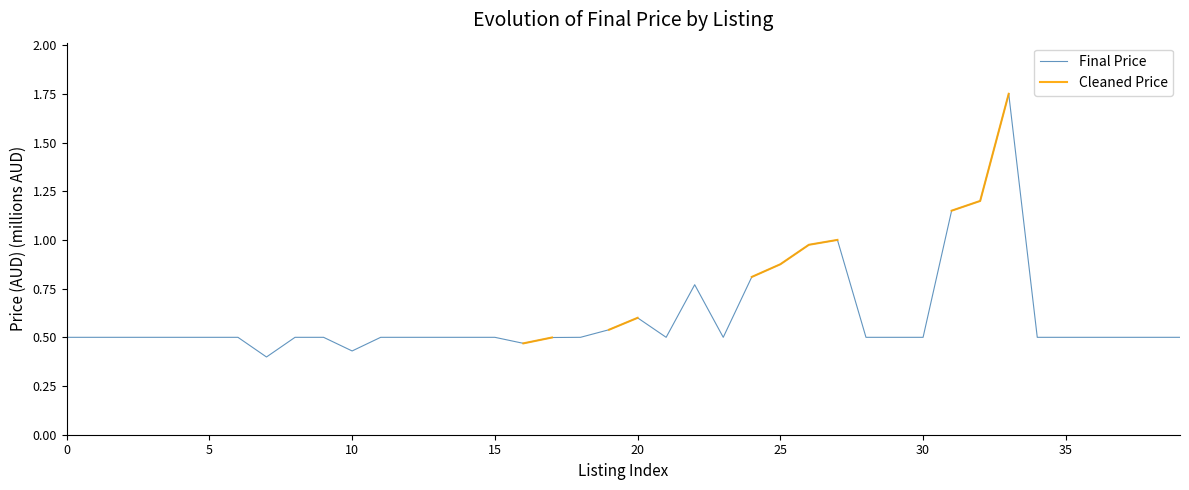

What is the maximum value shown in the chart?

1.8